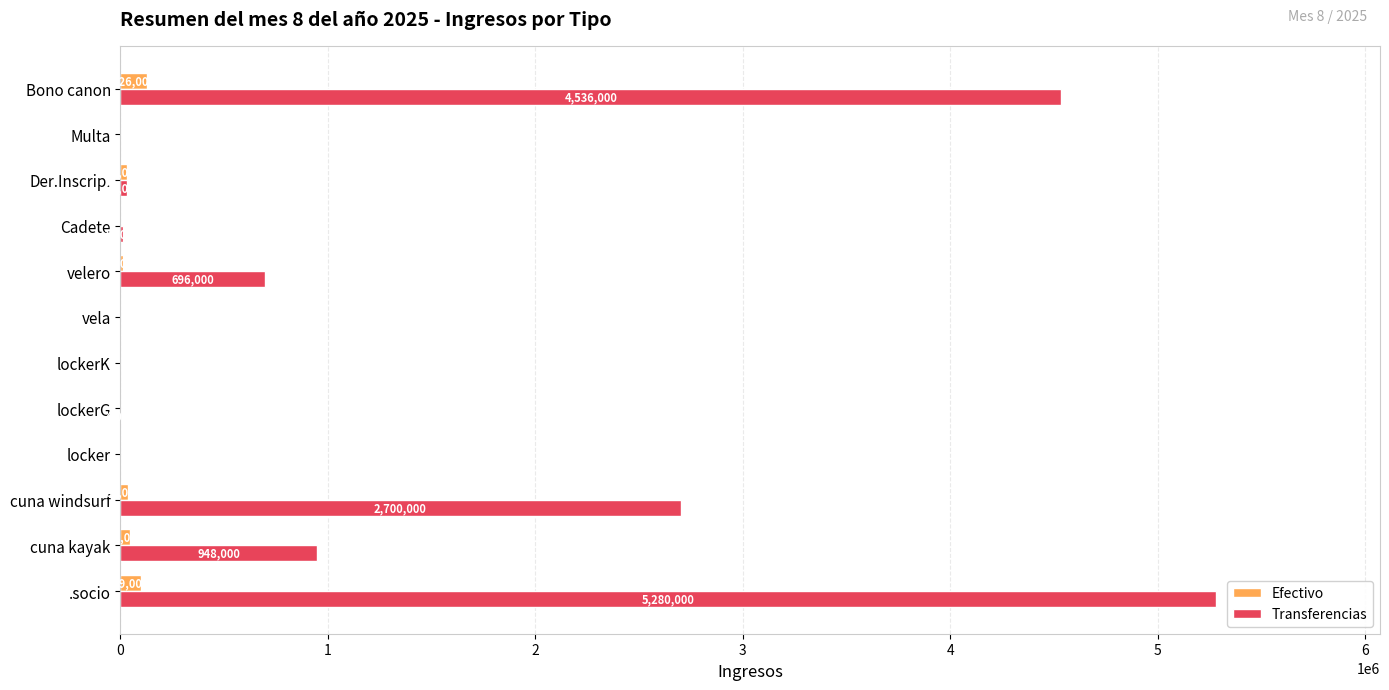

What is the maximum value shown in the chart?

5280000